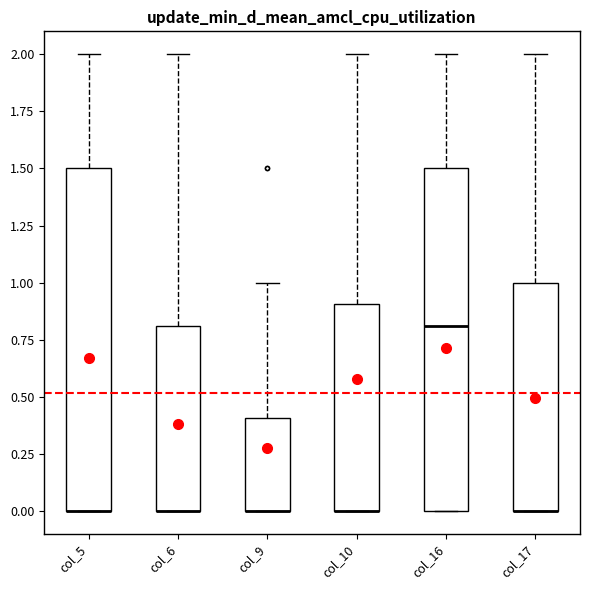

Reading left to right, read every box against the y-axis: the position of its median line, the range the box covers, and the ends of its whiskers. The values are not printed on the chart, so give them approximately, as read against the axis.

col_5: median 0.0 (drawn on the box's lower edge), box 0.0 to 1.5, whiskers 0.0 to 2.0
col_6: median 0.0 (drawn on the box's lower edge), box 0.0 to 0.8, whiskers 0.0 to 2.0
col_9: median 0.0 (drawn on the box's lower edge), box 0.0 to 0.4, whiskers 0.0 to 1.0
col_10: median 0.0 (drawn on the box's lower edge), box 0.0 to 0.9, whiskers 0.0 to 2.0
col_16: median 0.8, box 0.0 to 1.5, whiskers 0.0 to 2.0
col_17: median 0.0 (drawn on the box's lower edge), box 0.0 to 1.0, whiskers 0.0 to 2.0